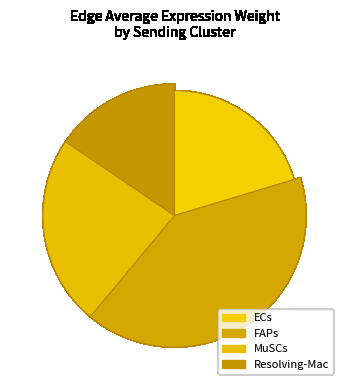

What percentage is the ECs slice, to the nearest percent?

20%